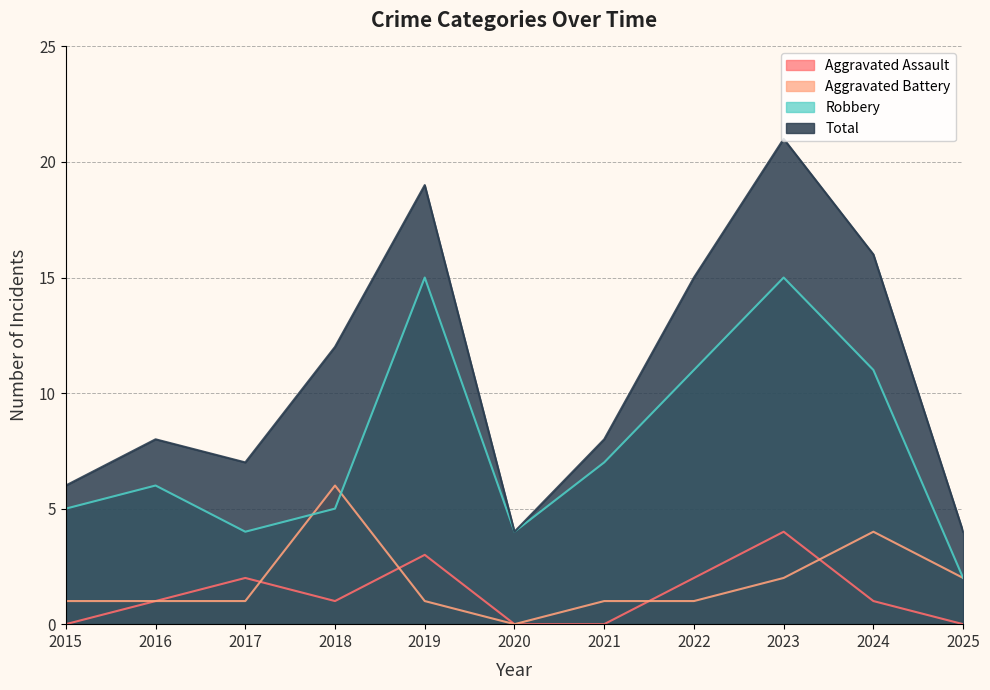

The value of Aggravated Battery at 2018 is 6. True or false?

True